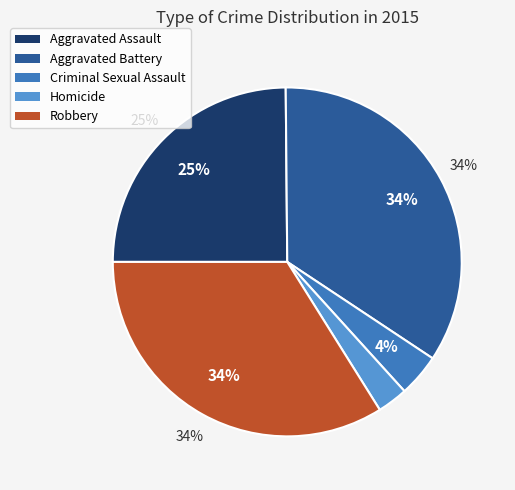

Is Criminal Sexual Assault the majority of the pie?

No